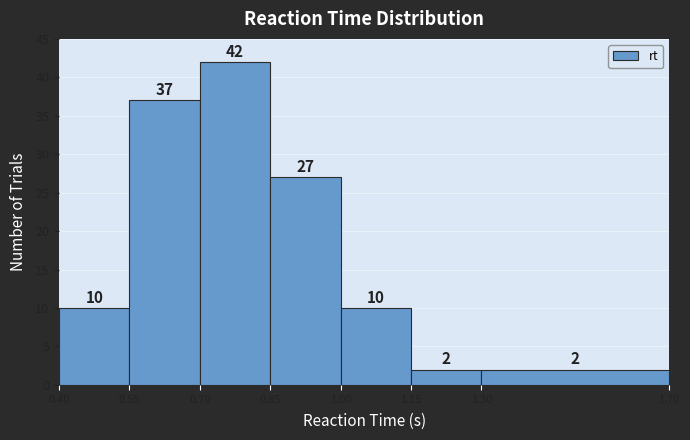

Which range on the x-axis has the tallest bar?

0.70 to 0.85